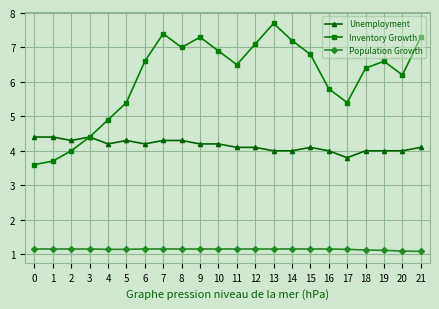

Where does the Inventory Growth series first go above 6?

6